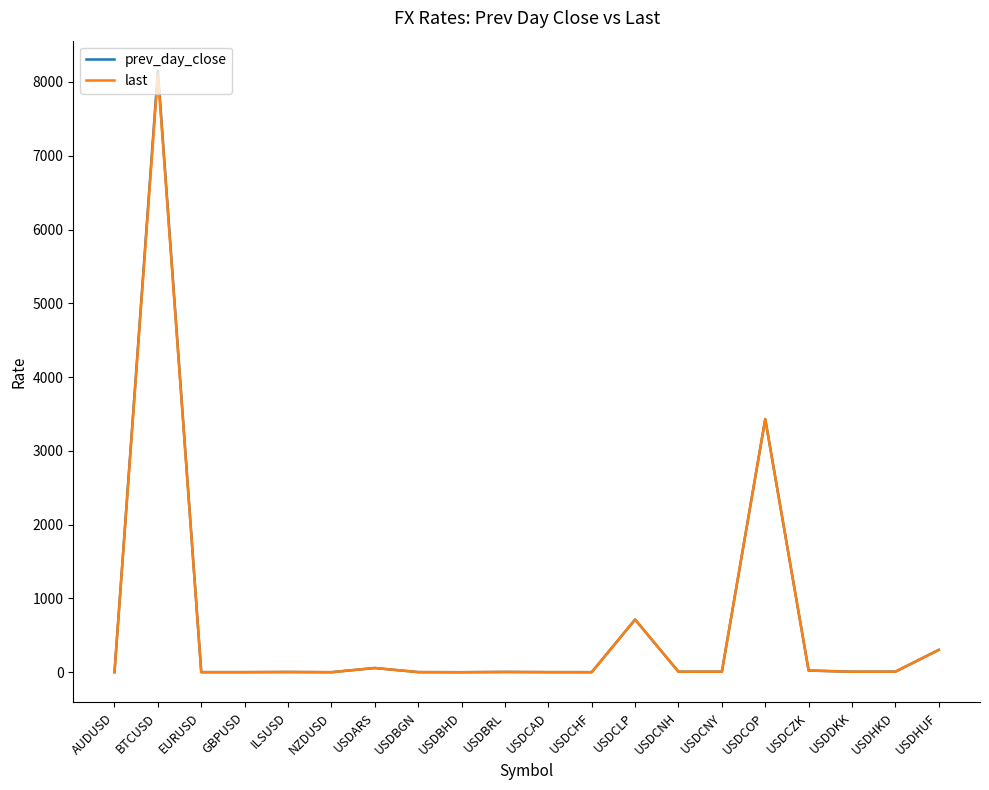

Does the chart have visible grid lines?

No